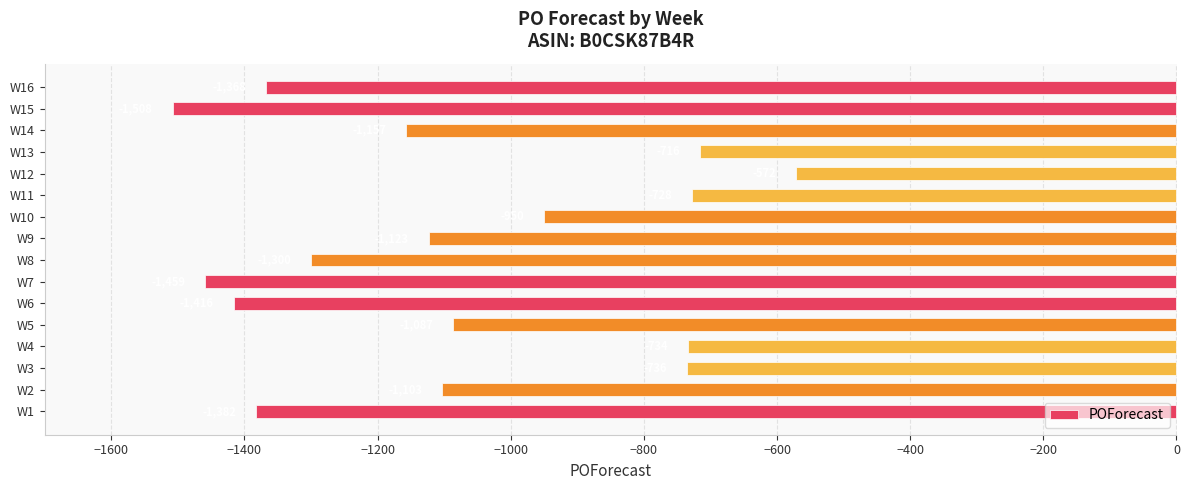

Is it true that the value at W15 is -2638?

False